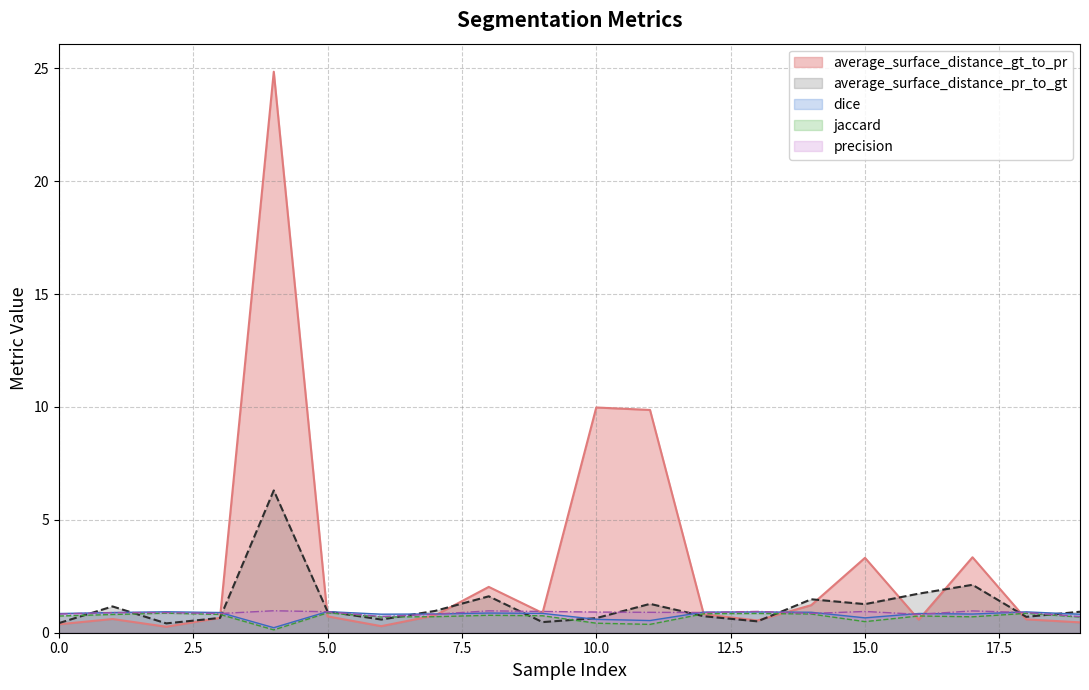

What is the value of the dice point at the 19th from the left?

0.9